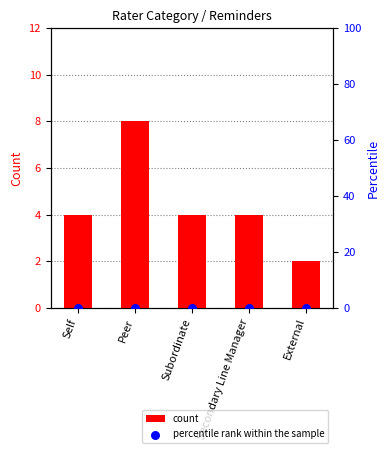

Which series contains the highest Y value?

count